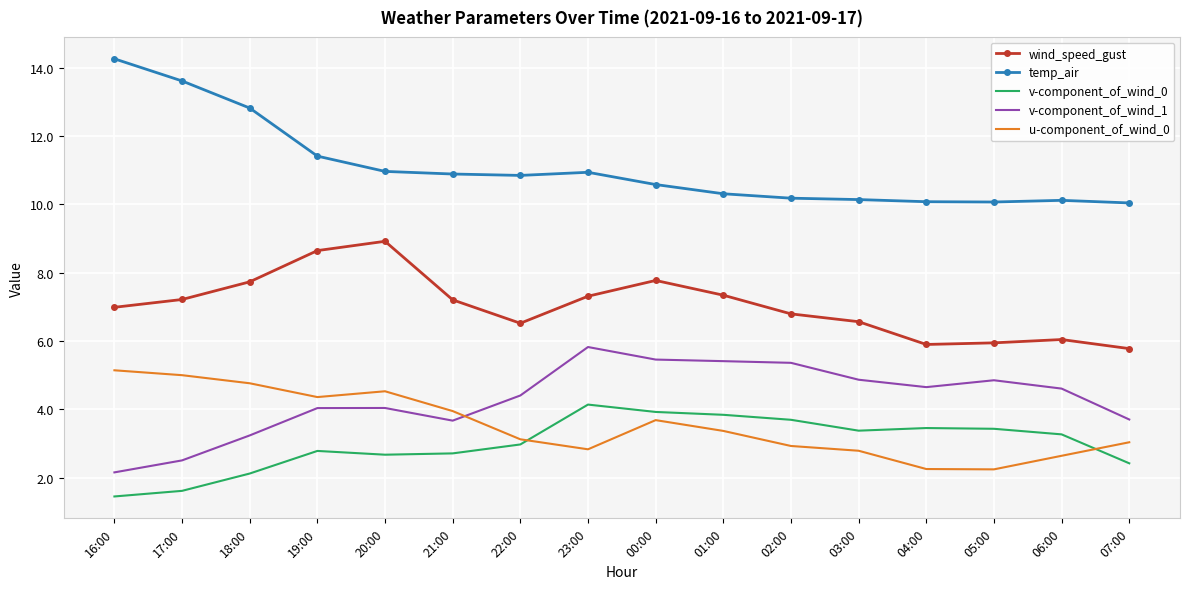

What position from the left is 16:00?

1